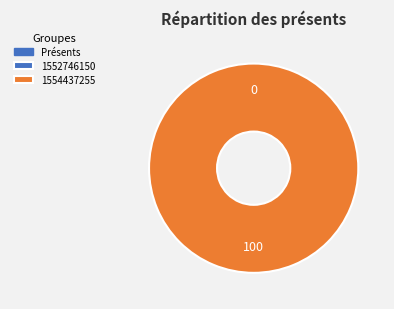

Is it true that 1554437255 is 100% of the pie?

True